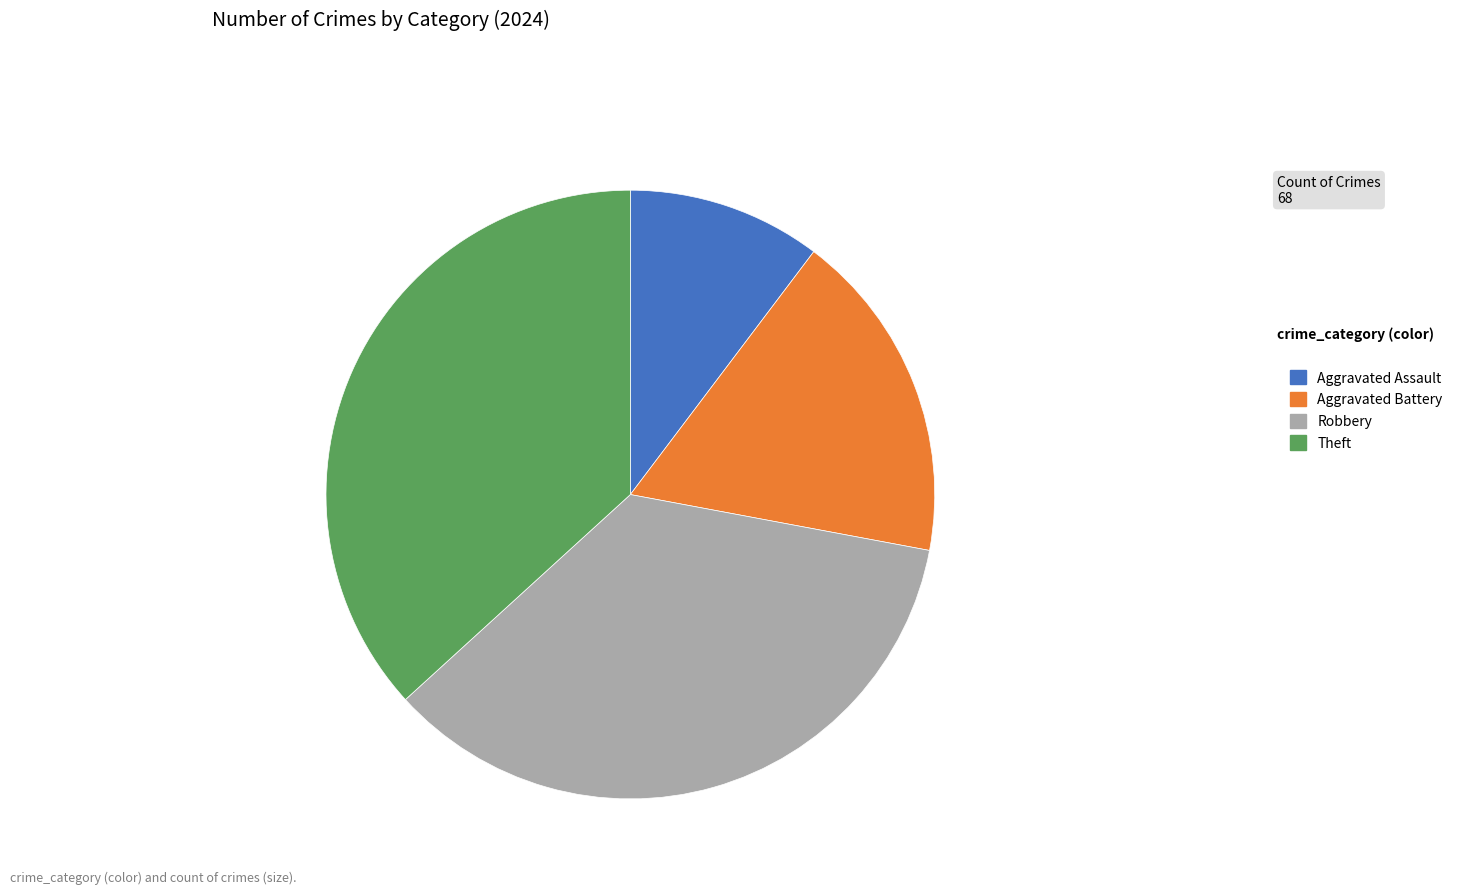

Which slice is the smallest?

Aggravated Assault